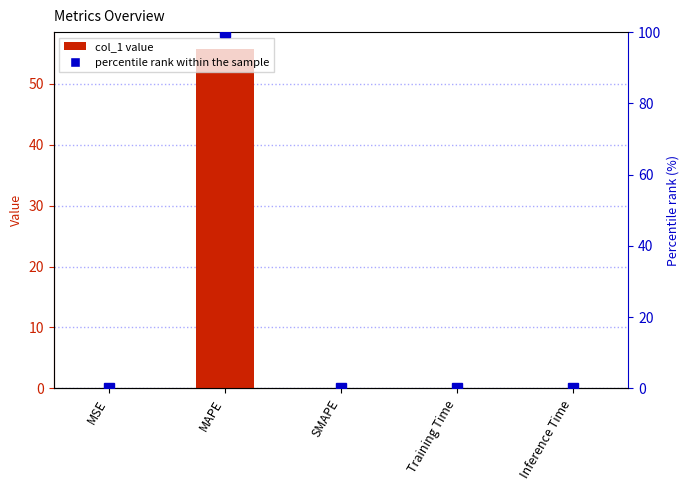

Is the value of col_1 at Inference Time greater than the value of percentile rank within the sample at Training Time?

No